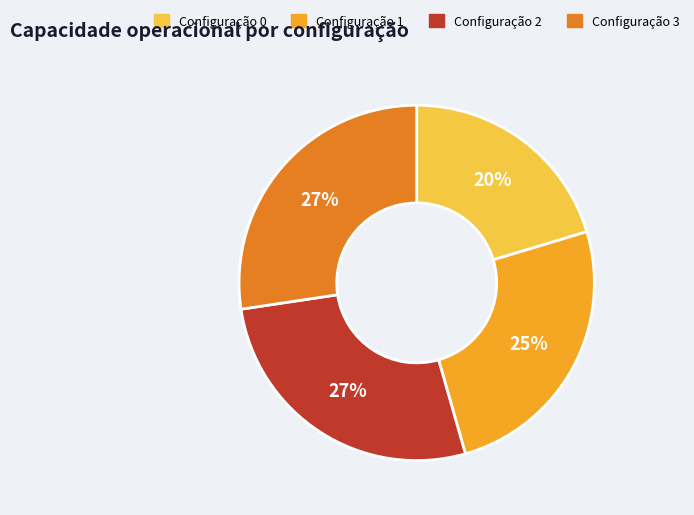

Is there a majority slice in this chart?

No